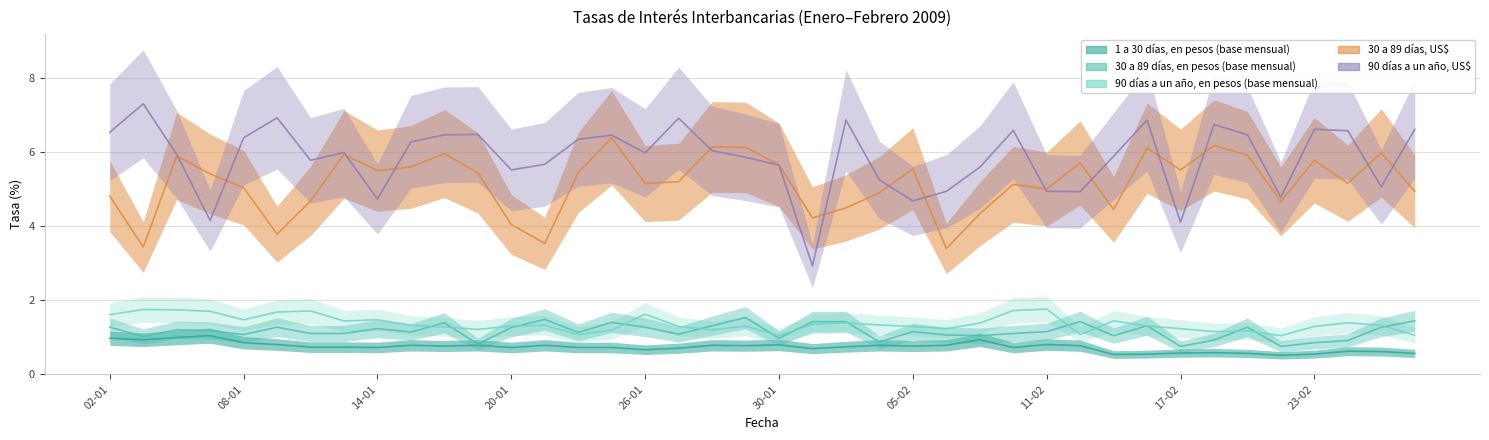

What is the difference between the 30 a 89 días, US$ values at 15-01 and 12-01?

0.9